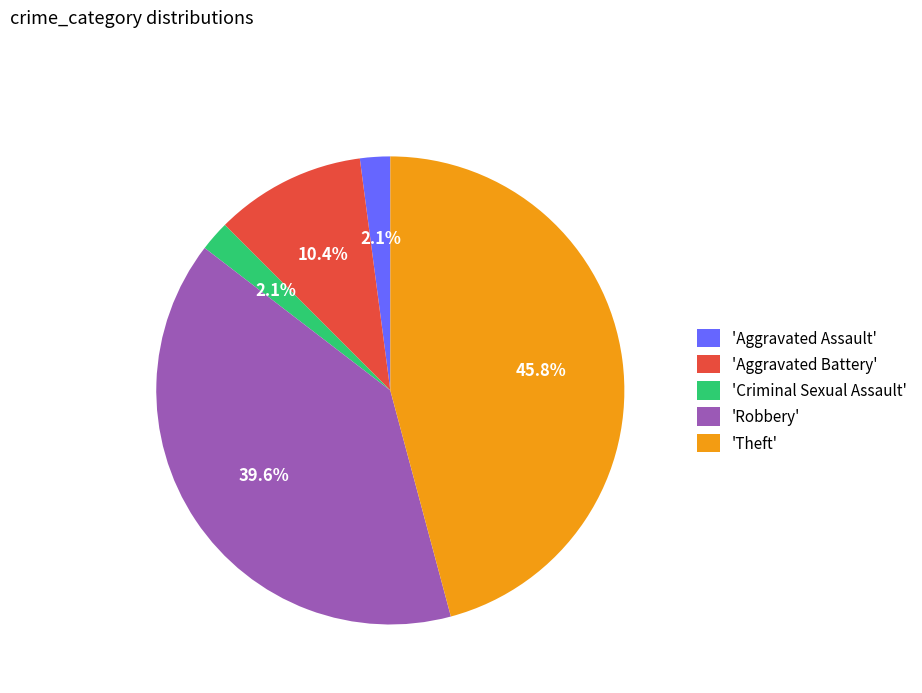

What is the largest slice in the pie chart?

'Theft'